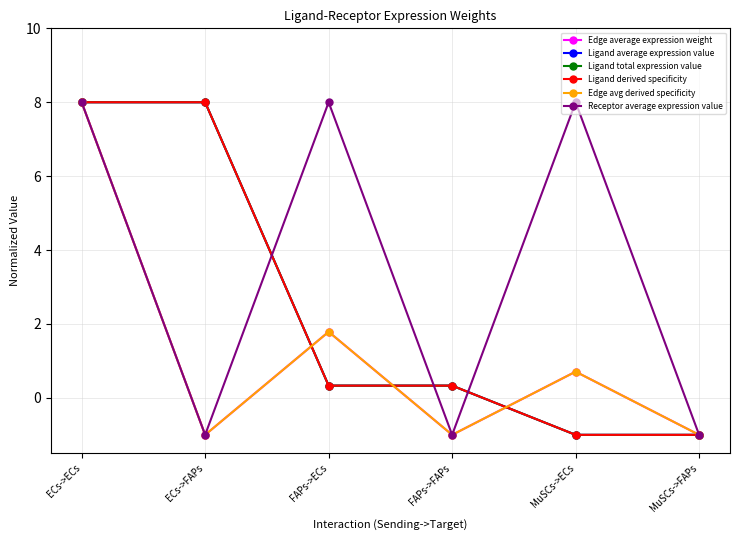

List the series in order of their peak value, highest first.

Edge average expression weight, Ligand average expression value, Ligand total expression value, Ligand derived specificity, Edge avg derived specificity, Receptor average expression value